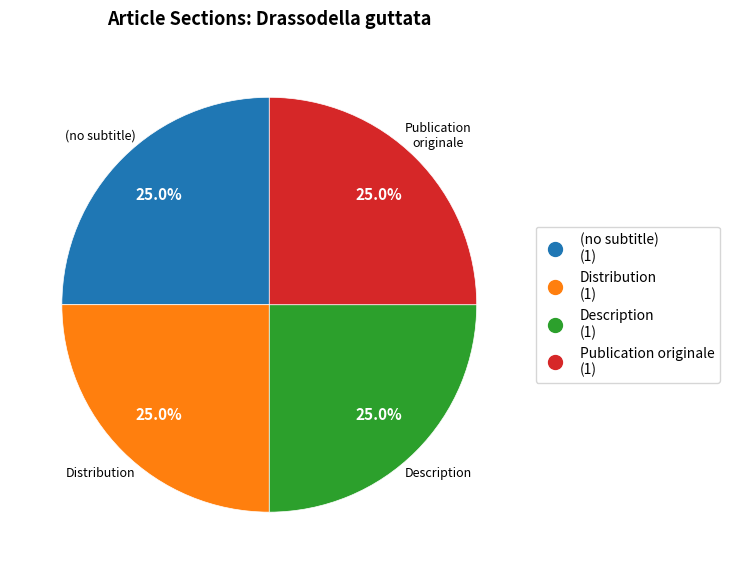

The (no subtitle) slice represents 7% of the pie. True or false?

False